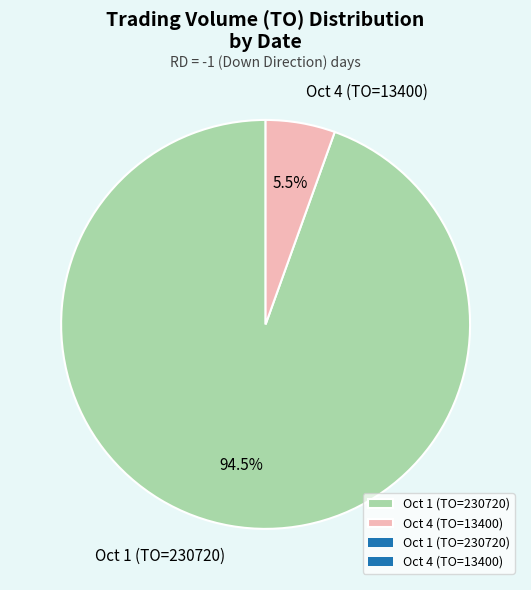

What is the largest slice in the pie chart?

Oct 1 (TO=230720)